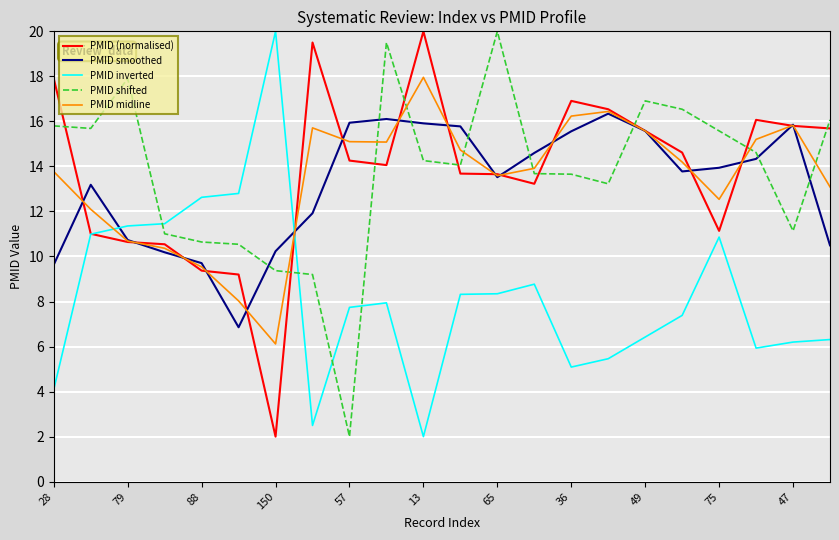

True or false: PMID midline and PMID inverted intersect in this chart.

True